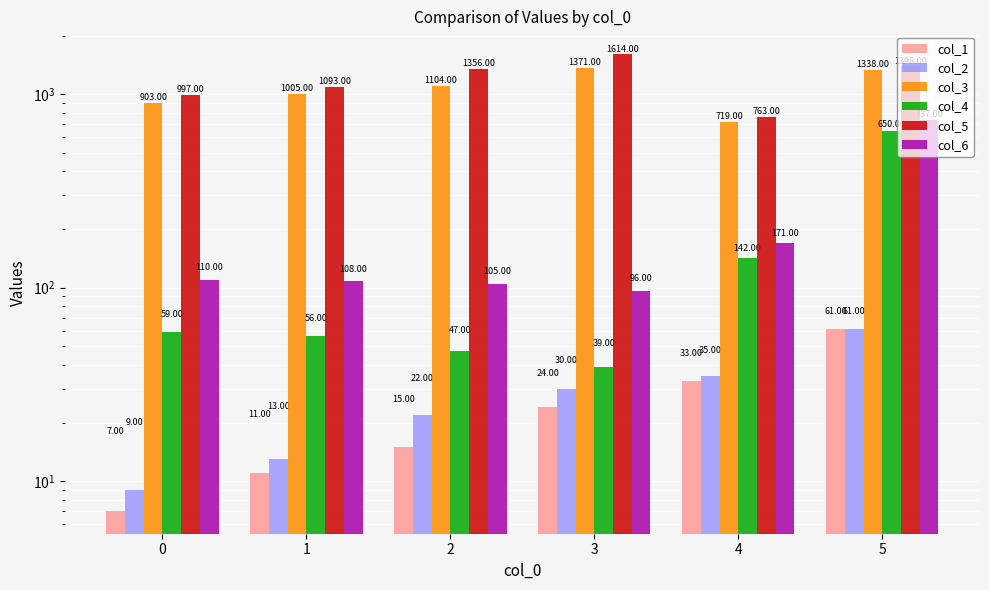

What is the difference between the col_3 values at 1 and 2?

99